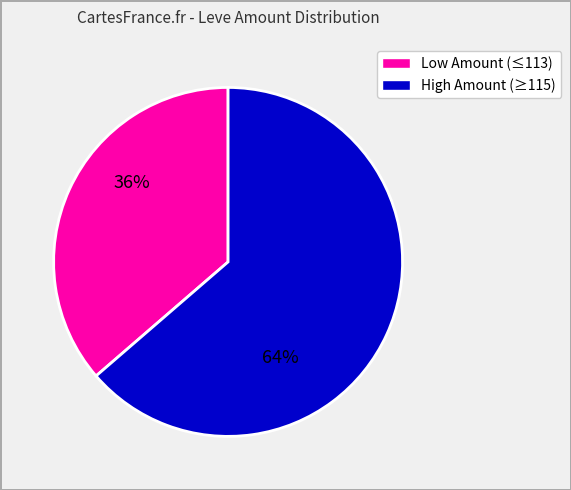

Count the number of slices in the pie.

2